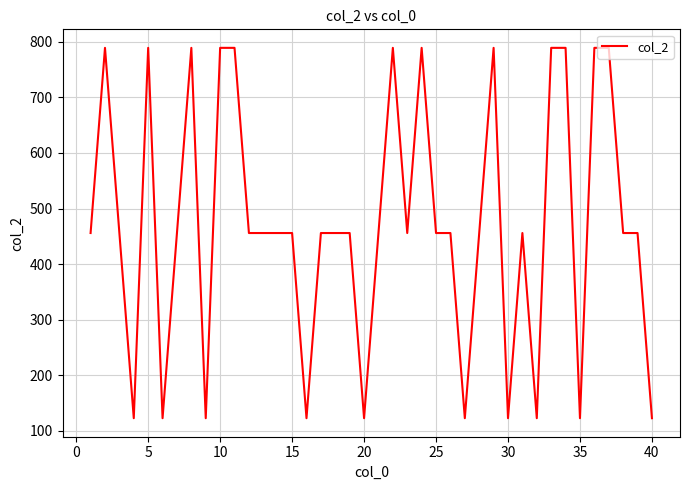

What is the difference between the maximum and minimum values?

666